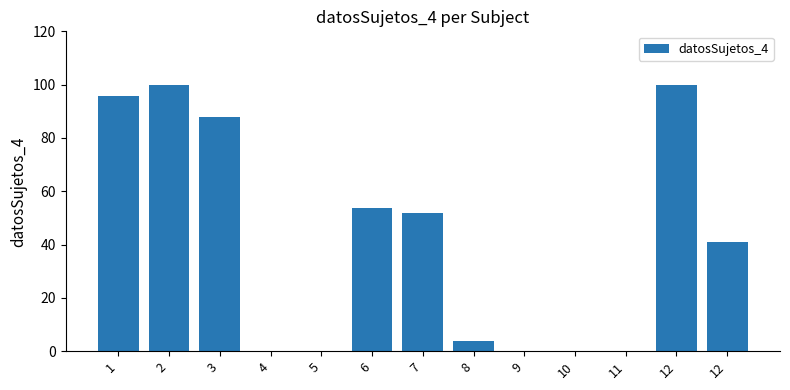

How many data points does each series have?

13